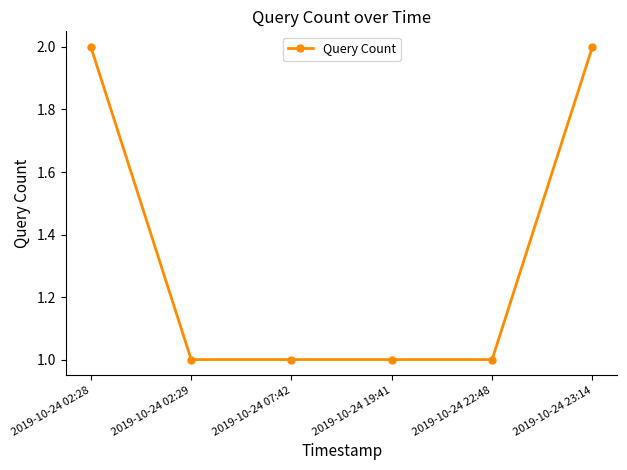

Reading left to right, what are all the values shown in this chart?

2019-10-24 02:28=2	2019-10-24 02:29=1	2019-10-24 07:42=1	2019-10-24 19:41=1	2019-10-24 22:48=1	2019-10-24 23:14=2